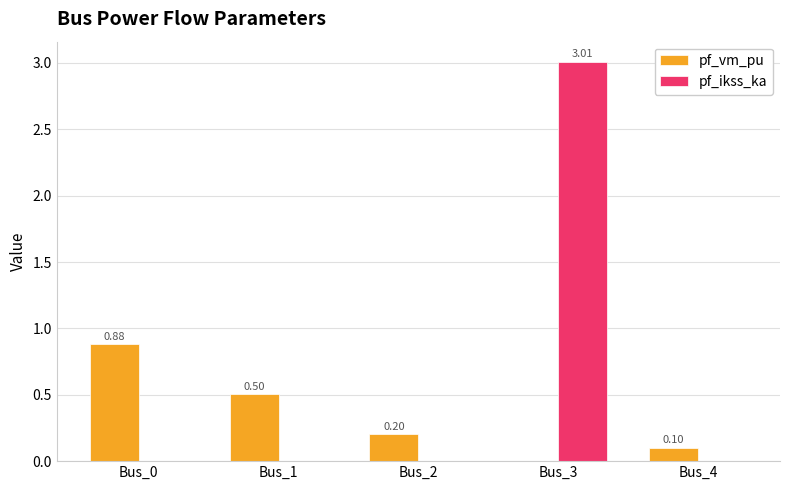

At which category is the sum across all series the highest?

Bus_3